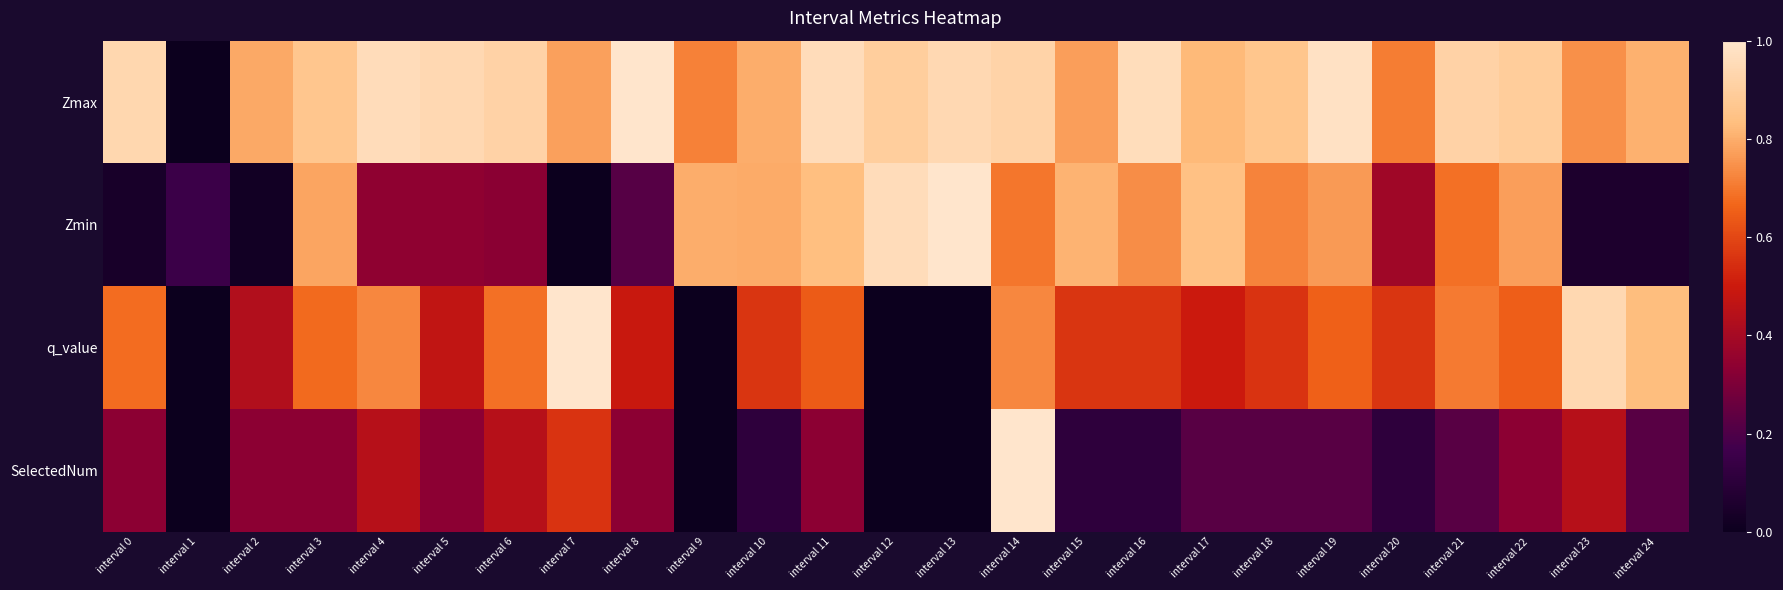

At which category is the sum across all series the highest?

interval 14